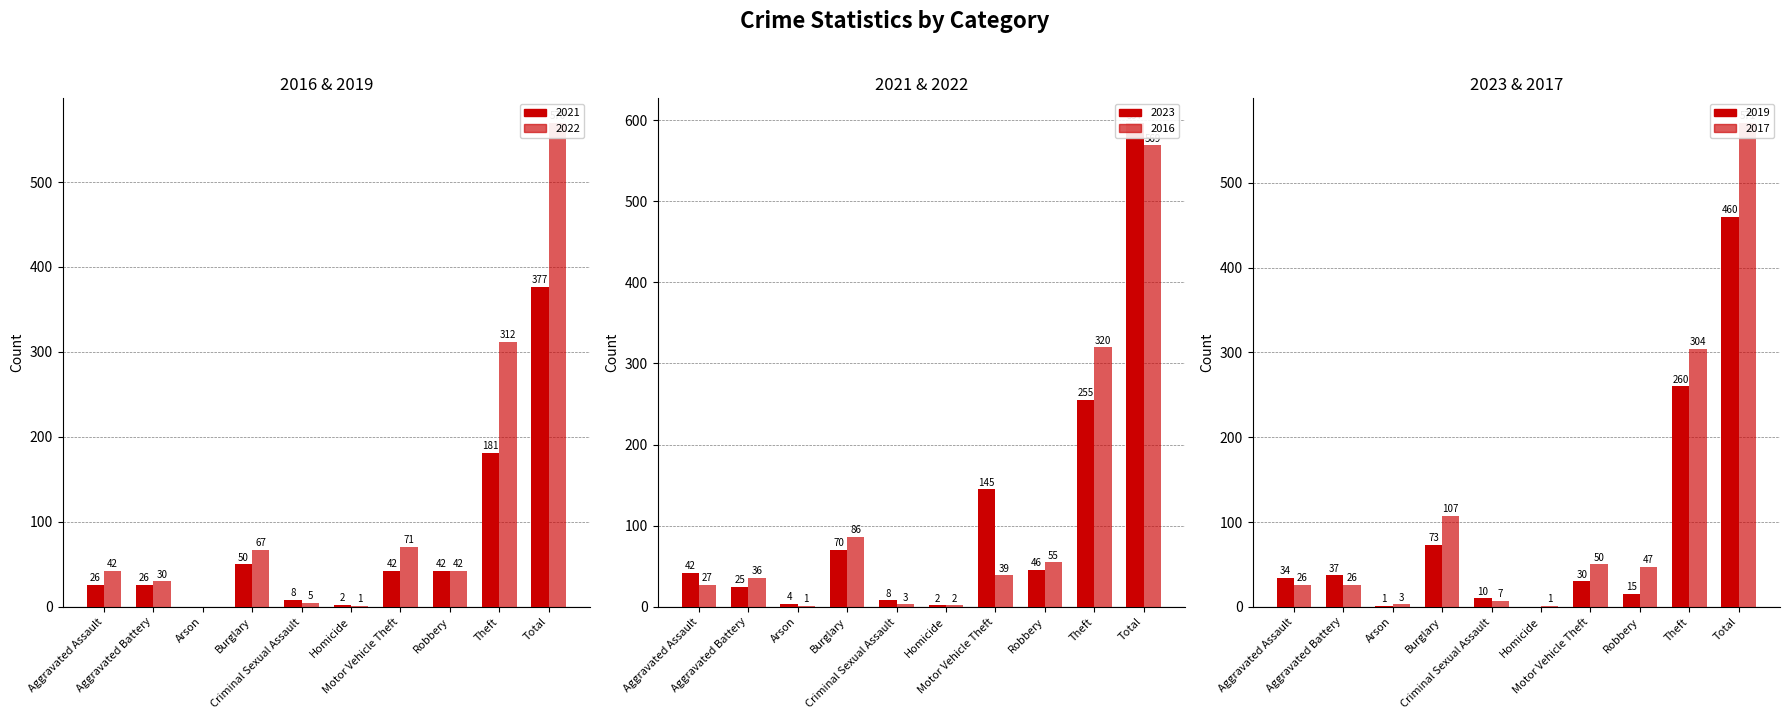

What is the difference between the maximum and second lowest values in the 2016 series?

567